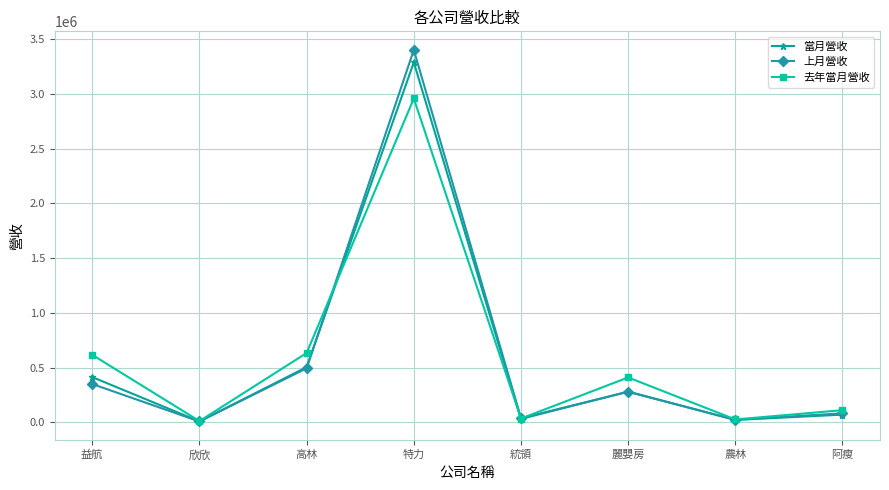

At which label is 上月營收 closest to 1704567?

高林